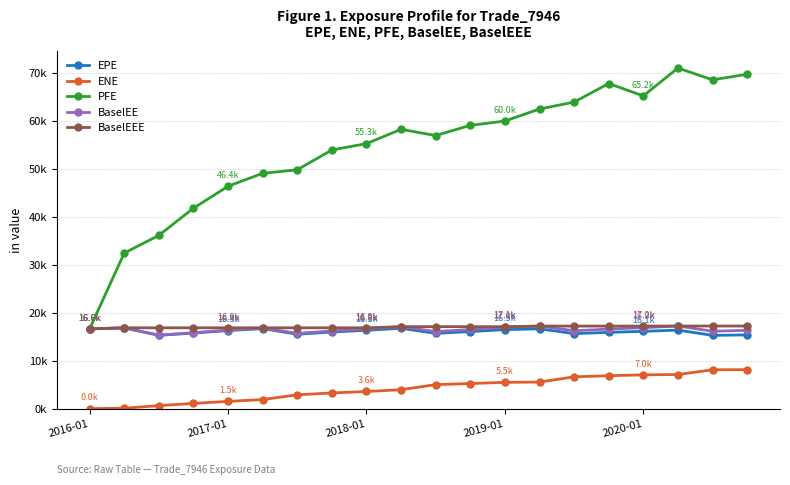

What are all the series names shown in the legend?

EPE, ENE, PFE, BaselEE, BaselEEE